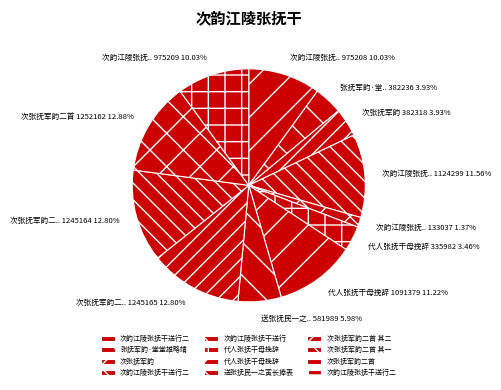

To the nearest percent, what is the average slice percentage?

8%